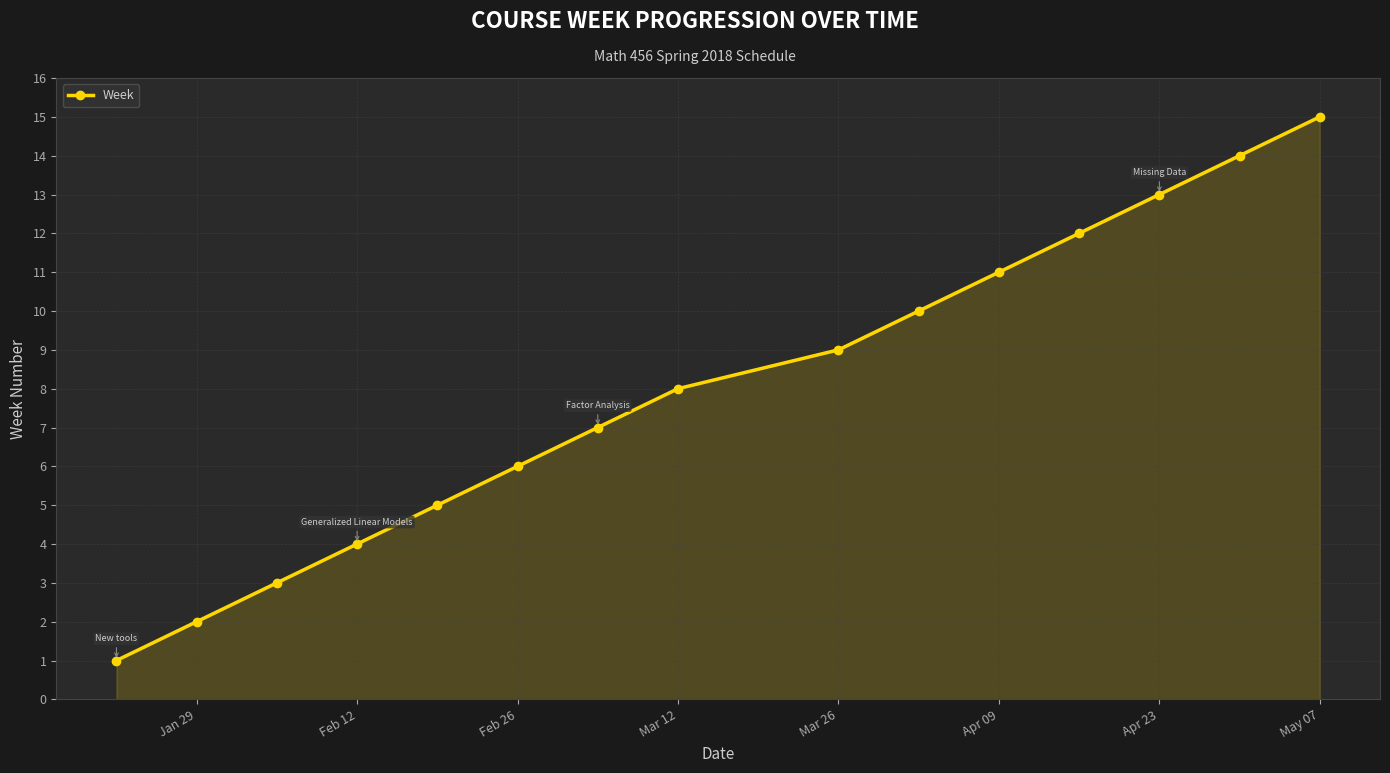

Reading right to left, list all the values displayed in this chart.

15	14	13	12	11	10	9	8	7	6	5	4	3	2	1